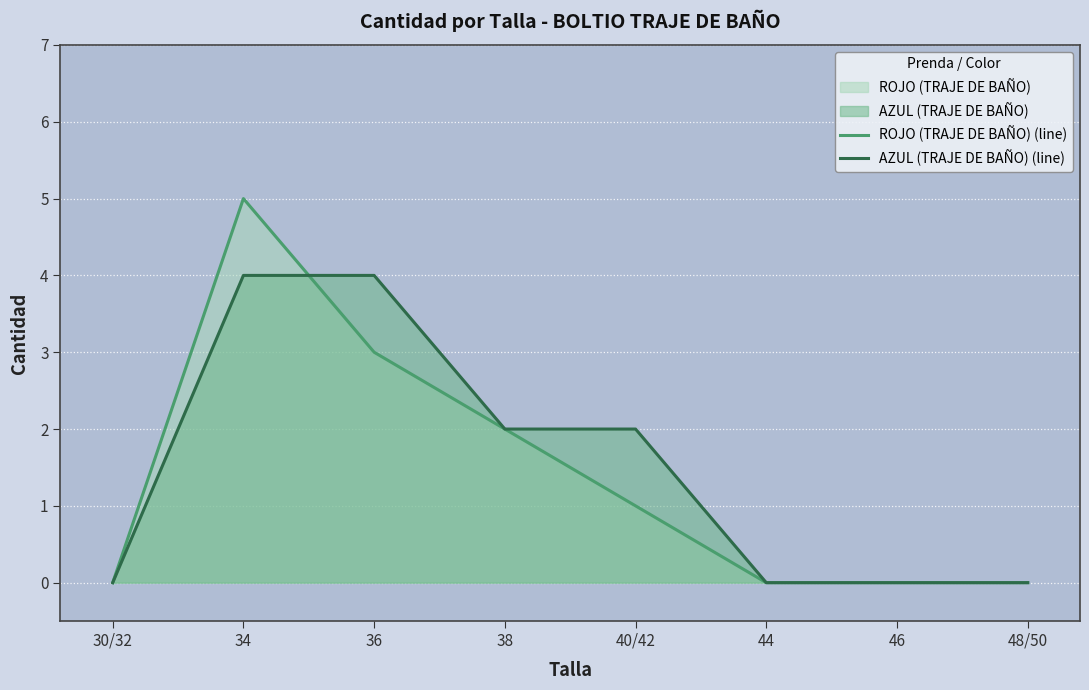

Rank the series by their maximum value, from lowest to highest.

AZUL (TRAJE DE BAÑO) (line), ROJO (TRAJE DE BAÑO) (line)